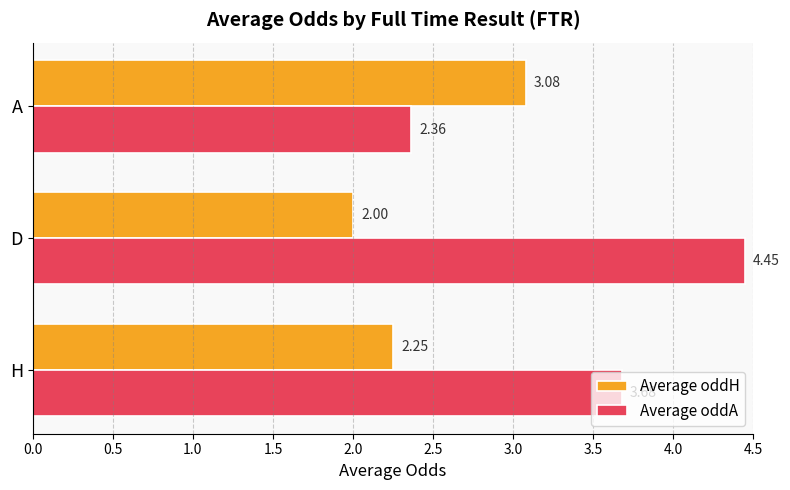

Between H and D, which series saw the biggest shift?

Average oddA